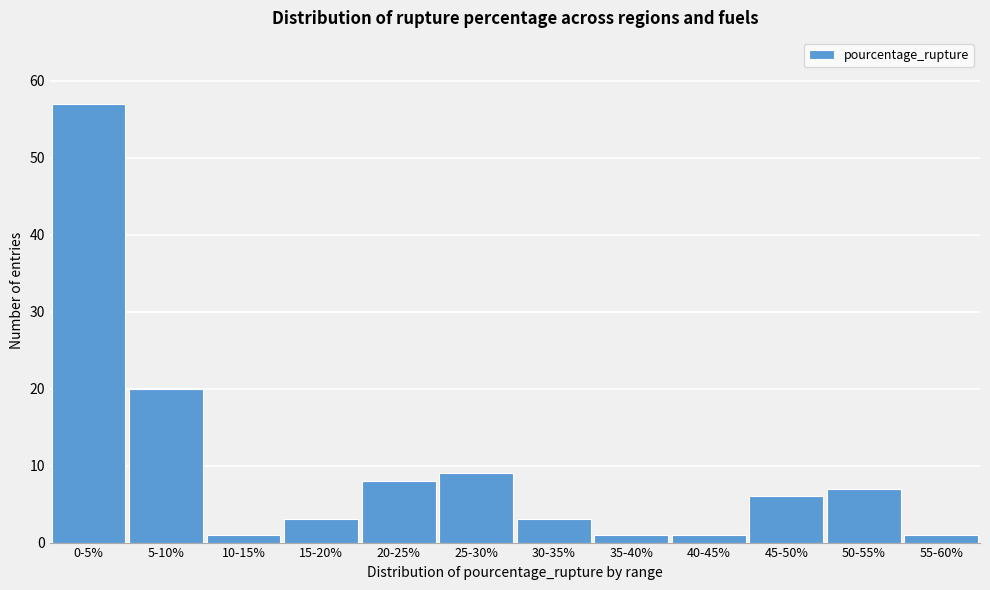

Reading left to right, what are all the values shown in this chart?

0-5%=57	5-10%=20	10-15%=1	15-20%=3	20-25%=8	25-30%=9	30-35%=3	35-40%=1	40-45%=1	45-50%=6	50-55%=7	55-60%=1